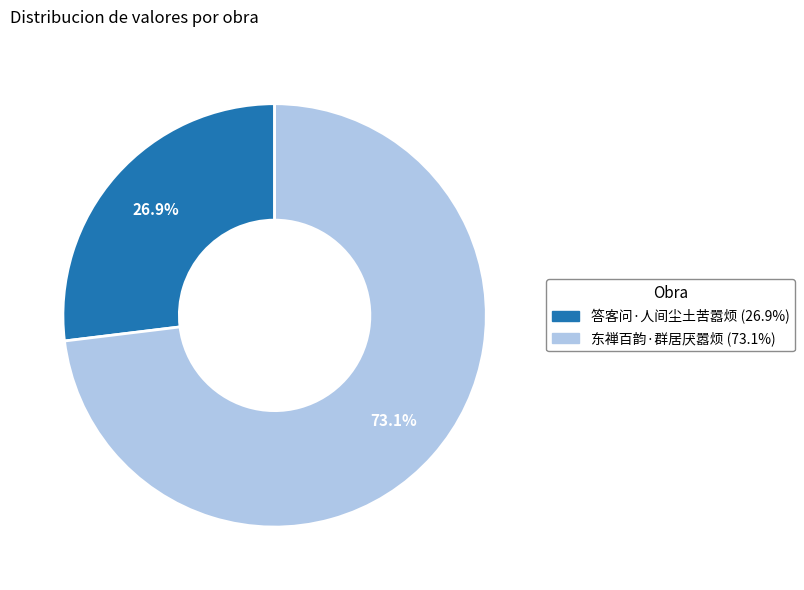

What is the ratio of the value at 东禅百韵·群居厌嚣烦 to the value at 答客问·人间尘土苦嚣烦?

2.7